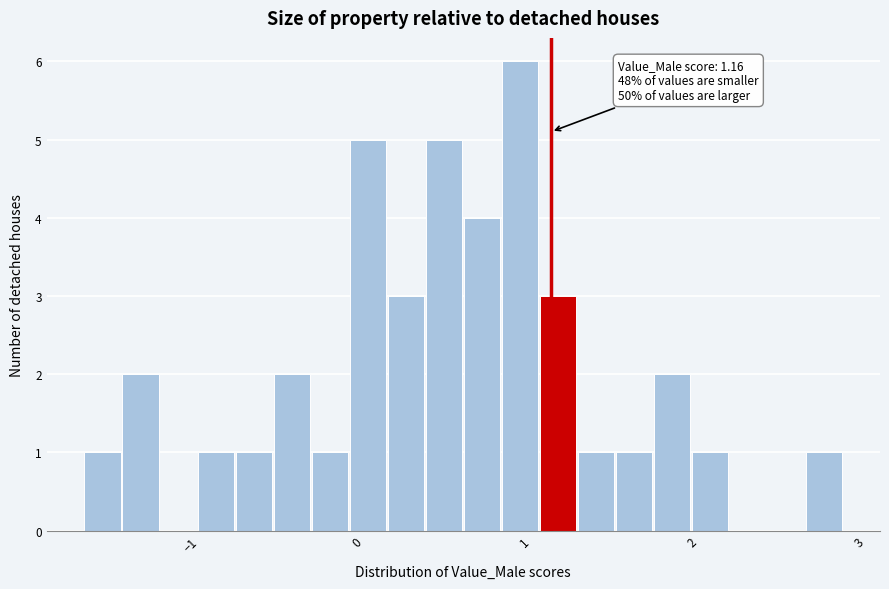

Read against the x-axis, roughly where is the centre of the tallest bar?

1.0